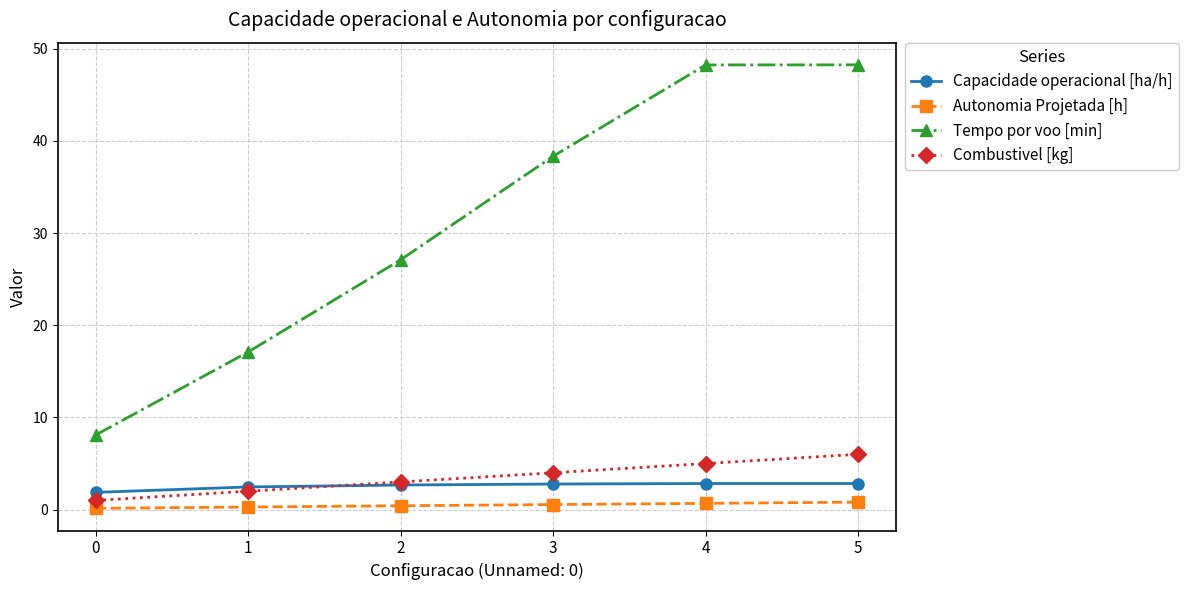

Which series has the widest spread of values?

Tempo por voo [min]